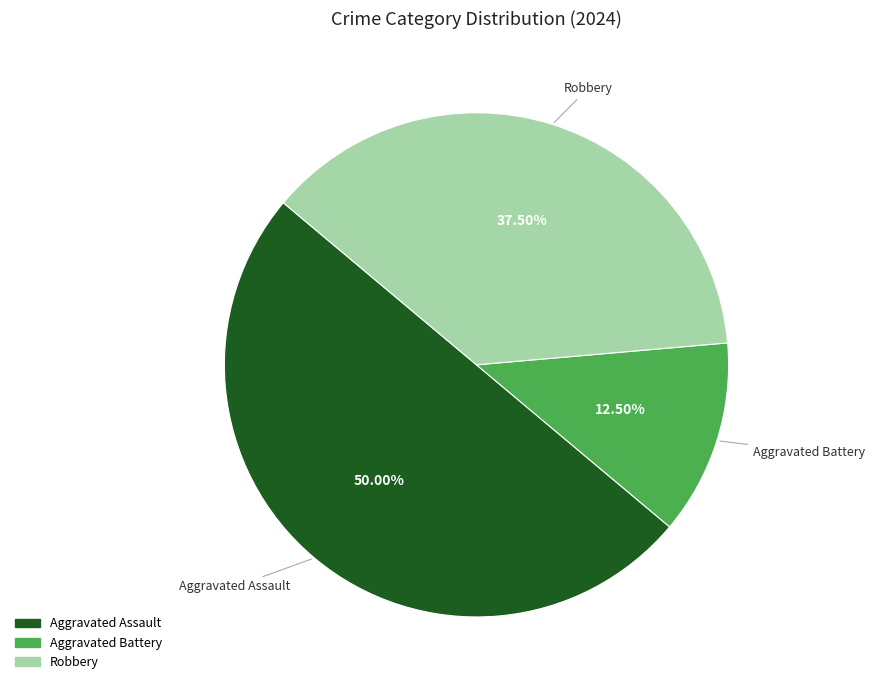

What is the ratio of the value at Robbery to the value at Aggravated Battery?

3.0